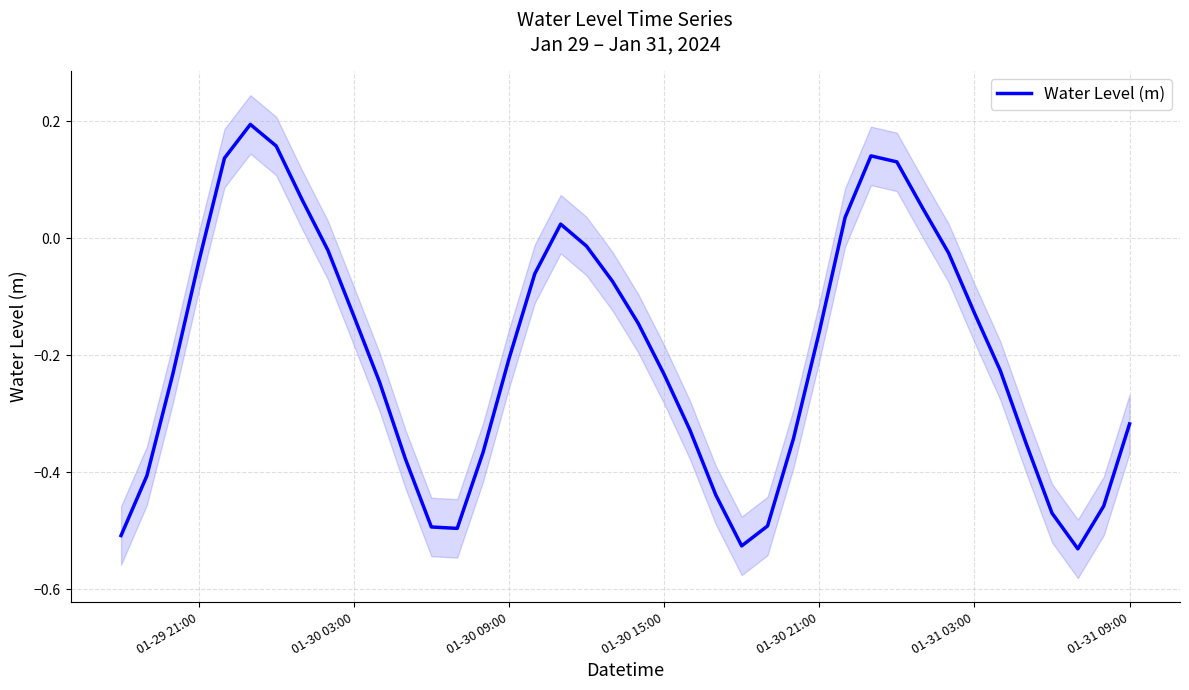

Is it true that Water Level (m) equals -0.2 at 01-31 09:00?

False